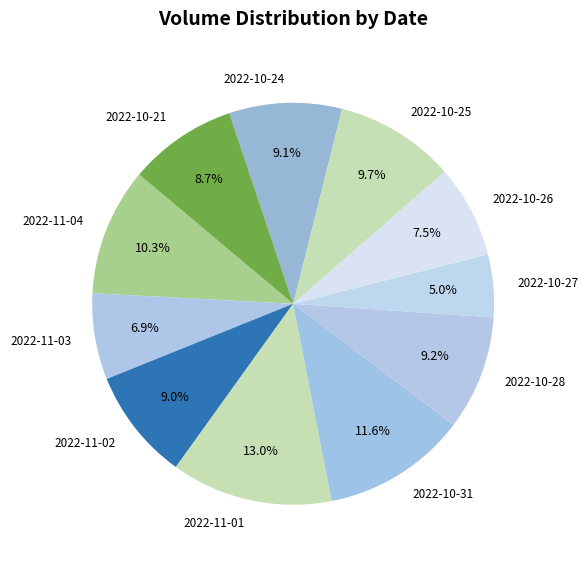

True or false: 2022-11-01 accounts for 13% of the total.

True